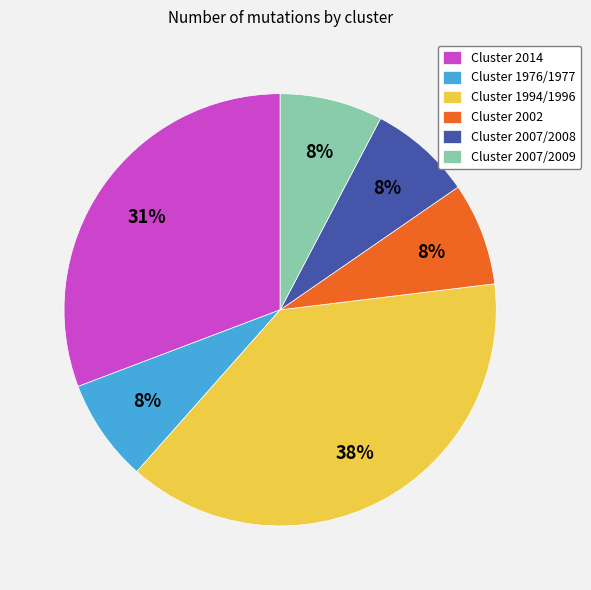

To the nearest percent, what percentage of the pie is Cluster 2002?

8%